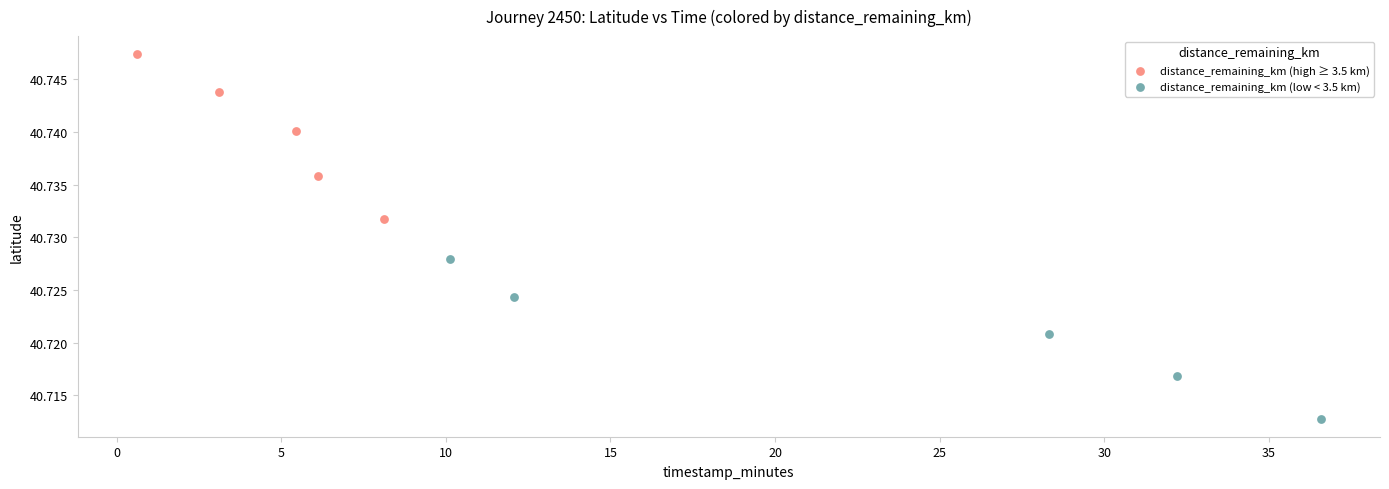

Which series has the widest spread of Y values?

distance_remaining_km (high ≥ 3.5 km)